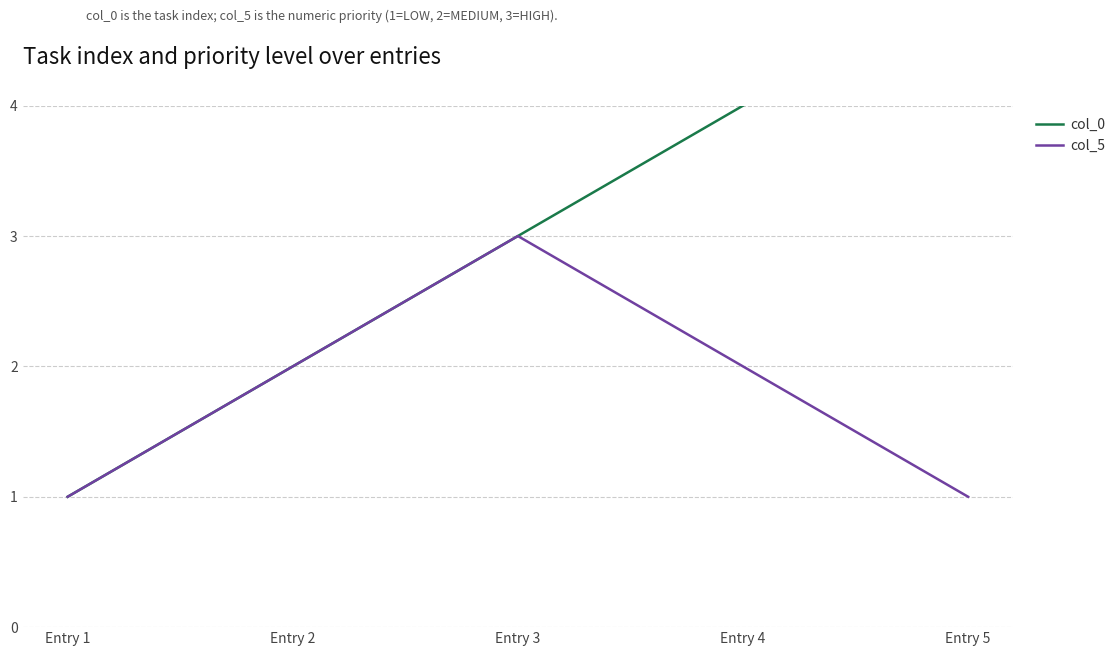

What is the minimum value shown in the chart?

1